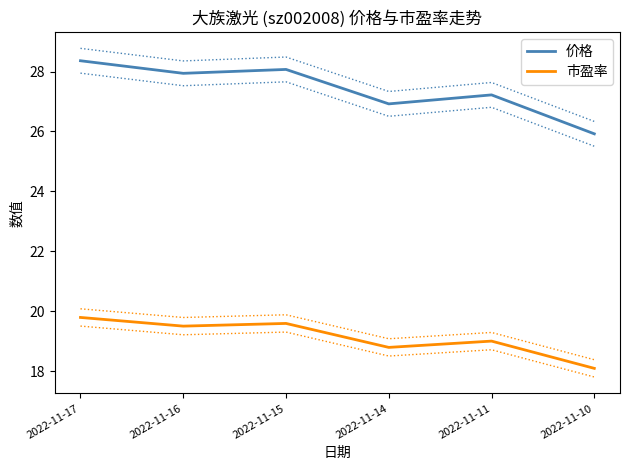

Which label corresponds to the smallest value in the chart?

2022-11-10